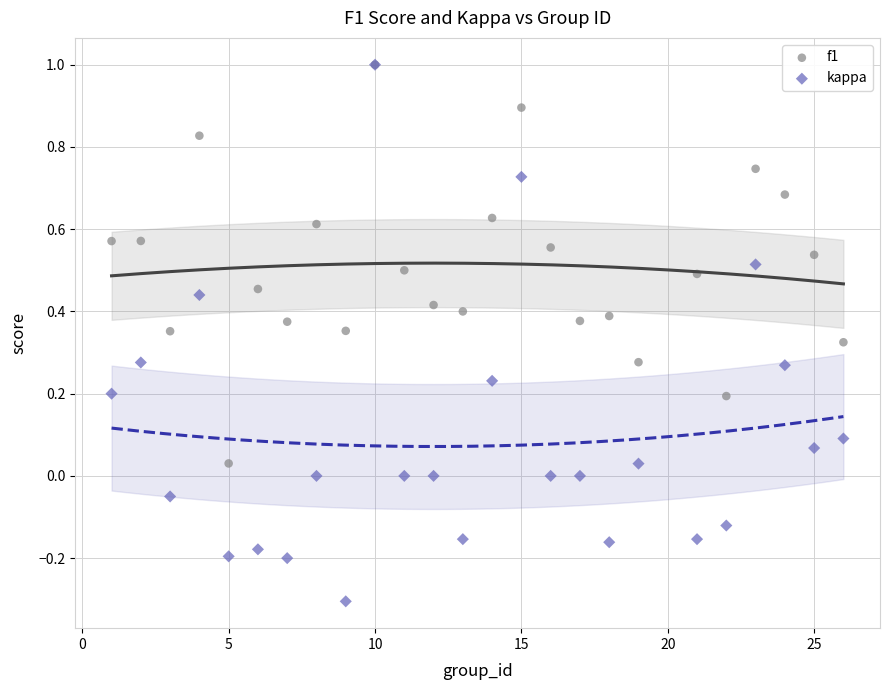

What are all the series names shown in the legend?

f1, kappa